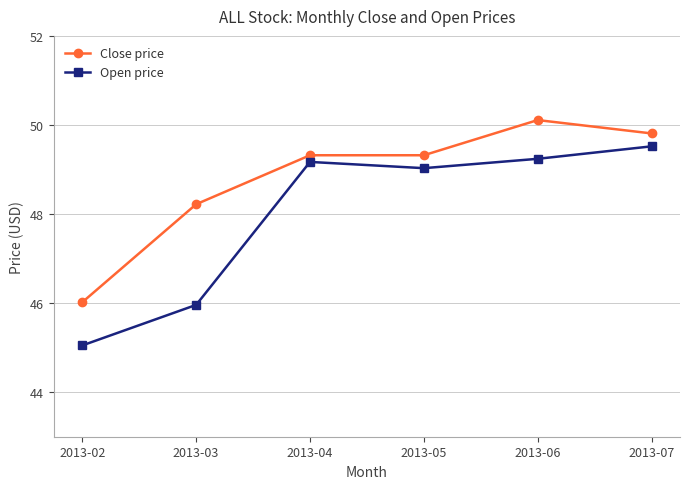

True or false: Open price and Close price cross at least once.

False